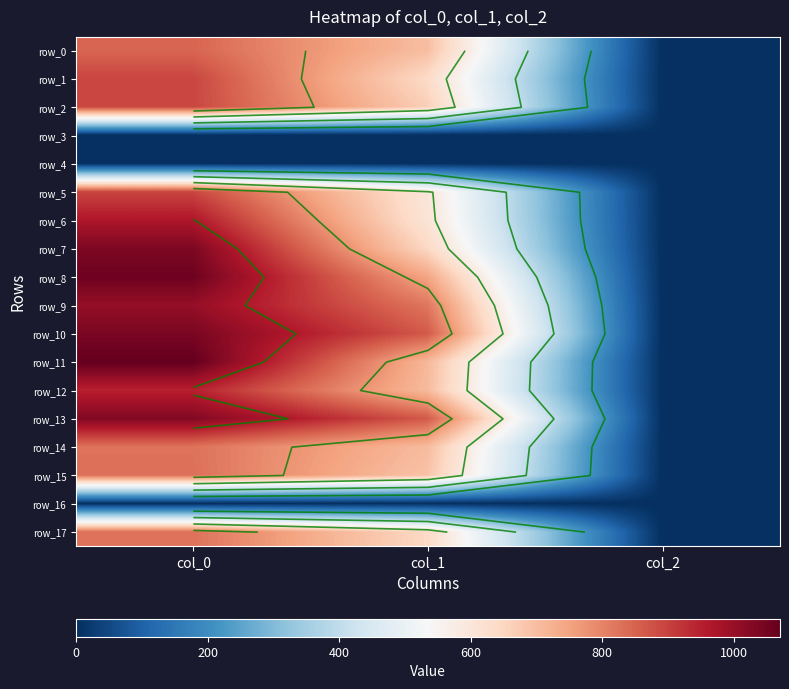

How many series are shown in this chart?

18